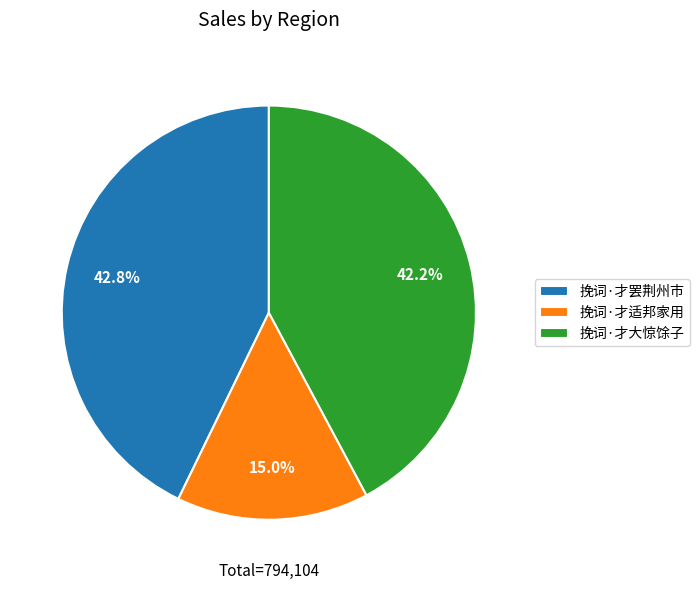

What is the ratio of the value at 挽词·才大惊馀子 to the value at 挽词·才适邦家用?

2.8